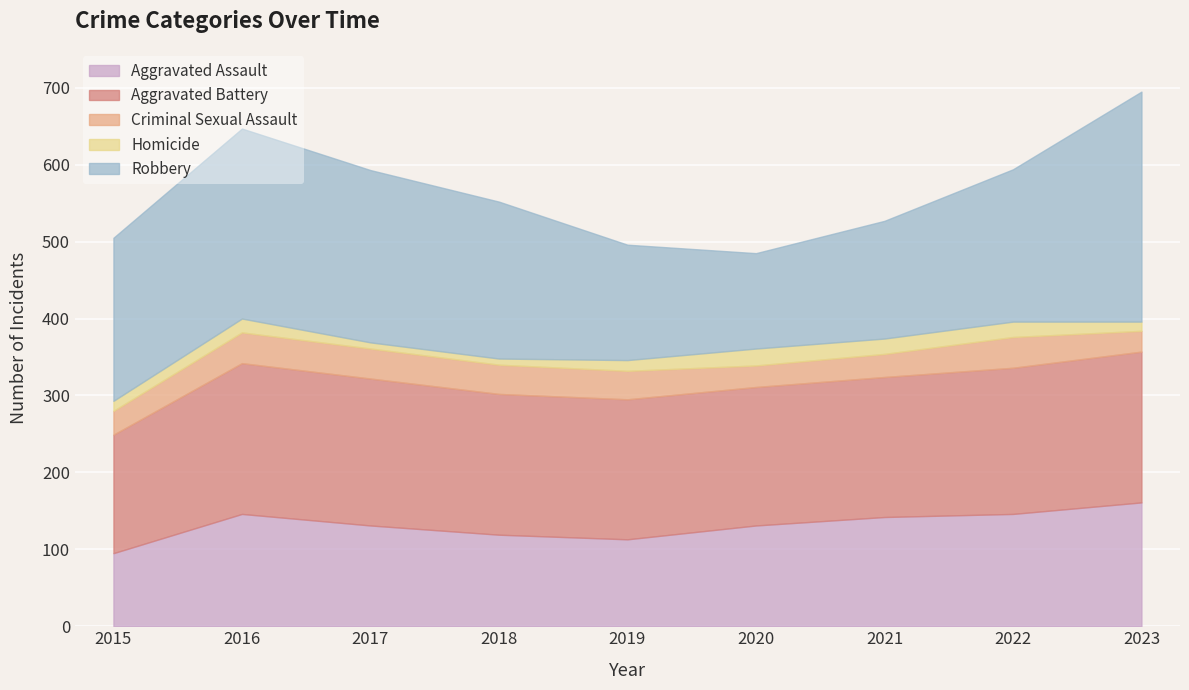

Which series has the largest total across all categories?

Robbery